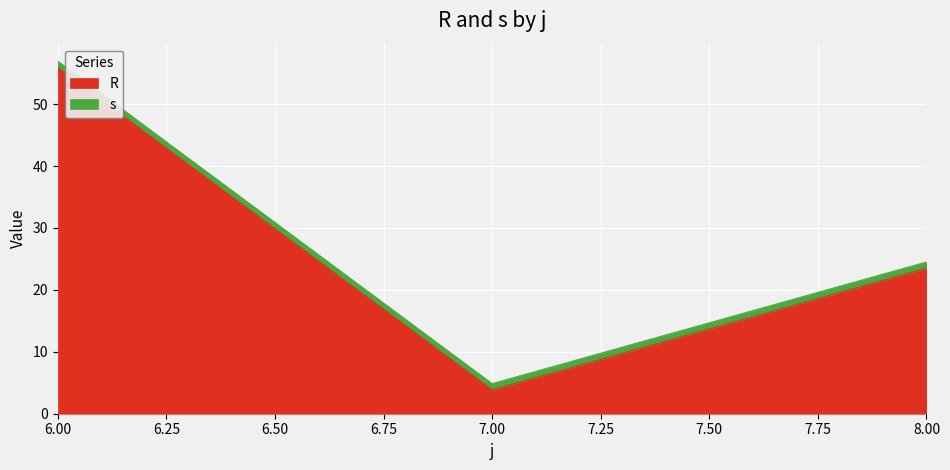

Approximately how many times larger is the value at 6 compared to 8?

2.4